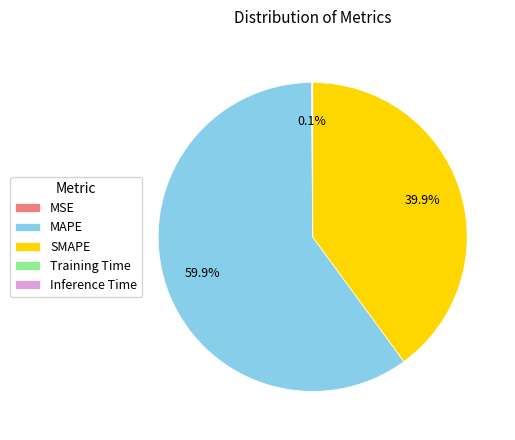

What is the ratio of the value at MAPE to the value at SMAPE?

1.5